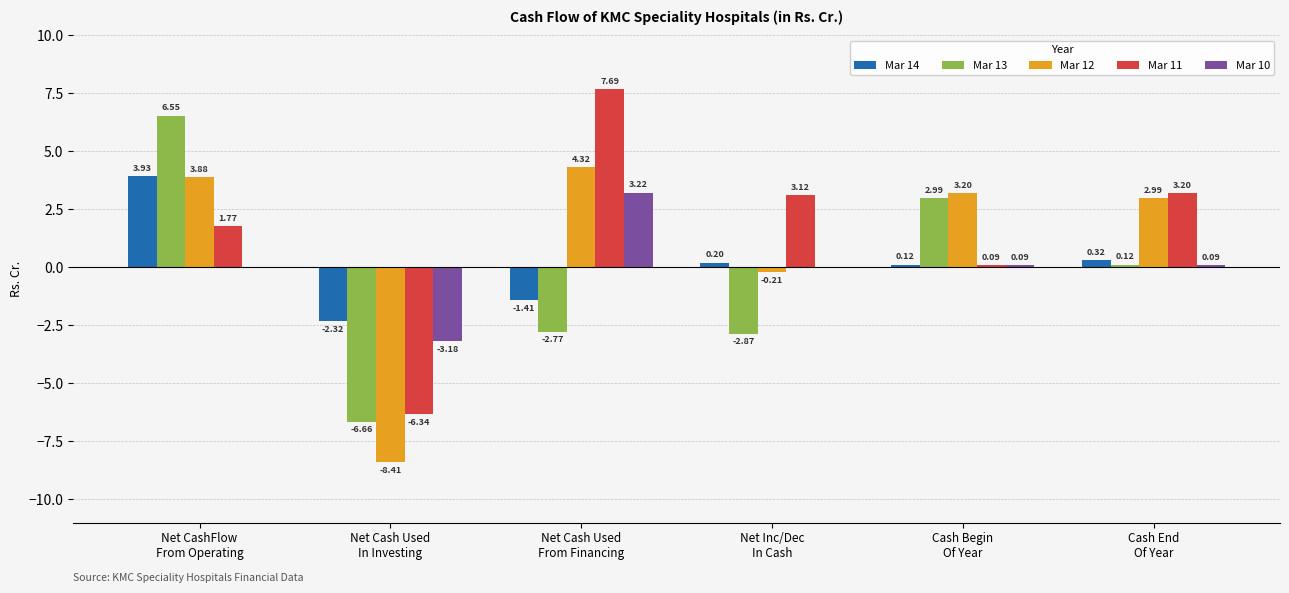

Which category has the highest value in the Mar 12 series?

Net Cash Used
From Financing